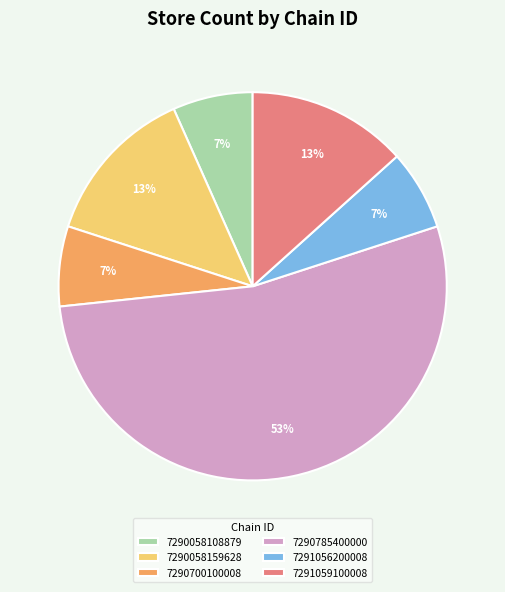

What is the majority slice?

7290785400000